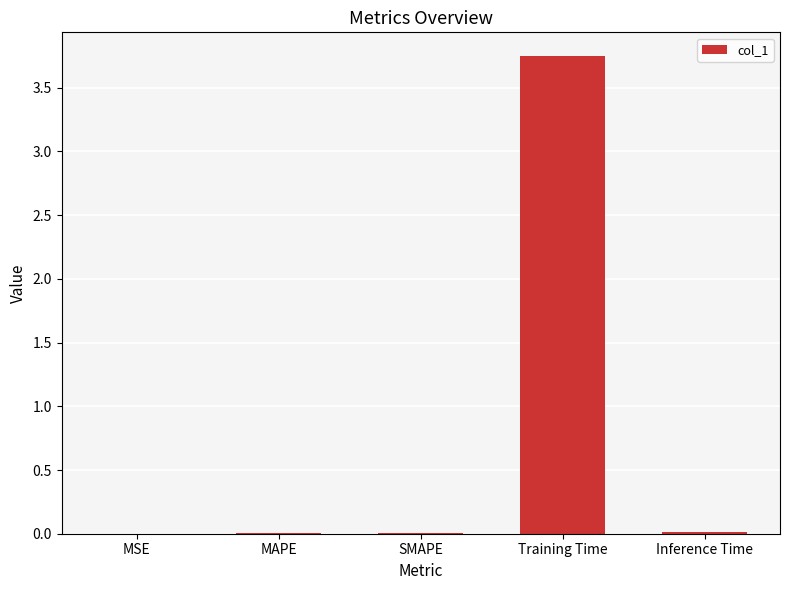

Is it true that the value at MSE is 0.0?

True